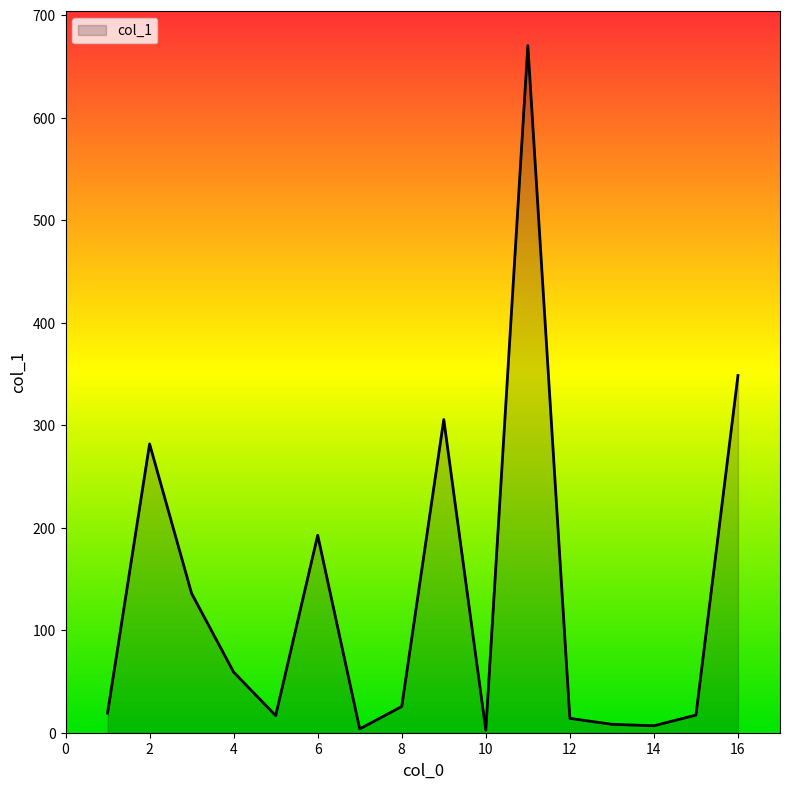

Count the number of categories in the chart.

16